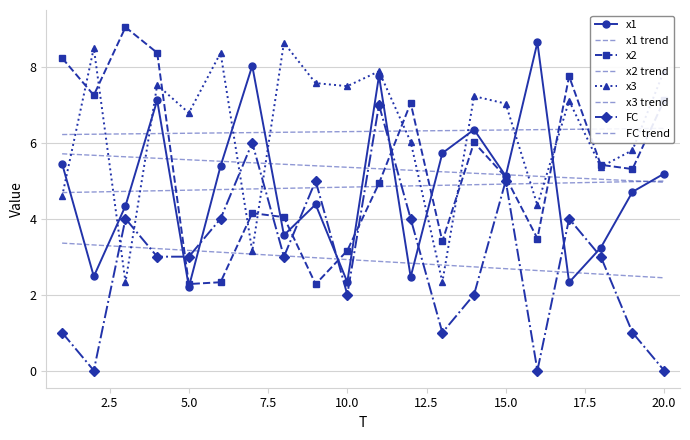

Between 12 and 20, which is larger?

20